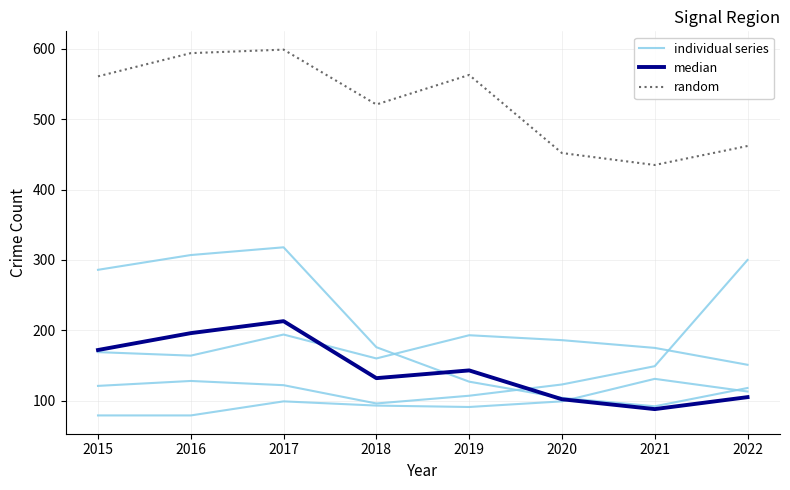

In median, how many points are lower than both neighbors (excluding endpoints)?

2